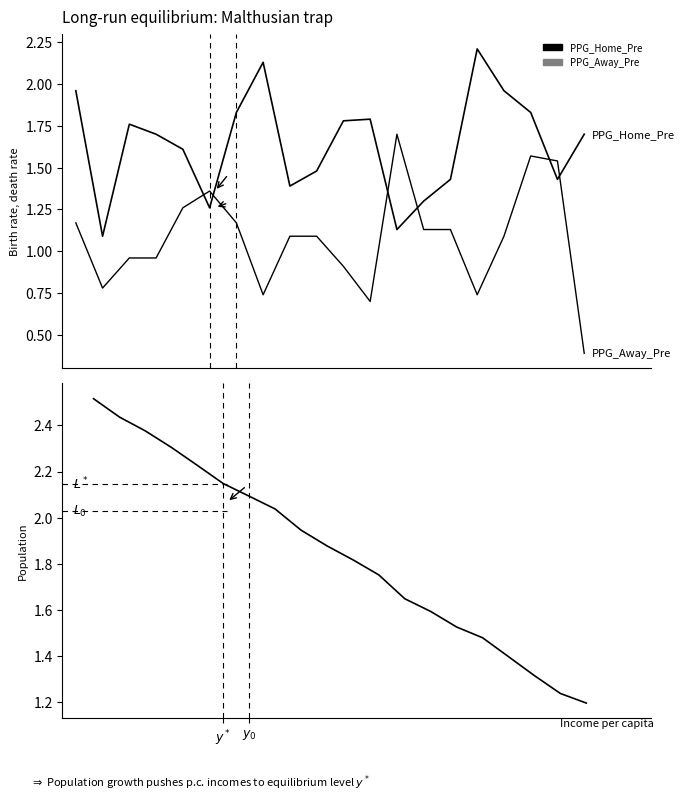

The PPG_Away_Pre series shows 0.5 at 14. True or false?

False